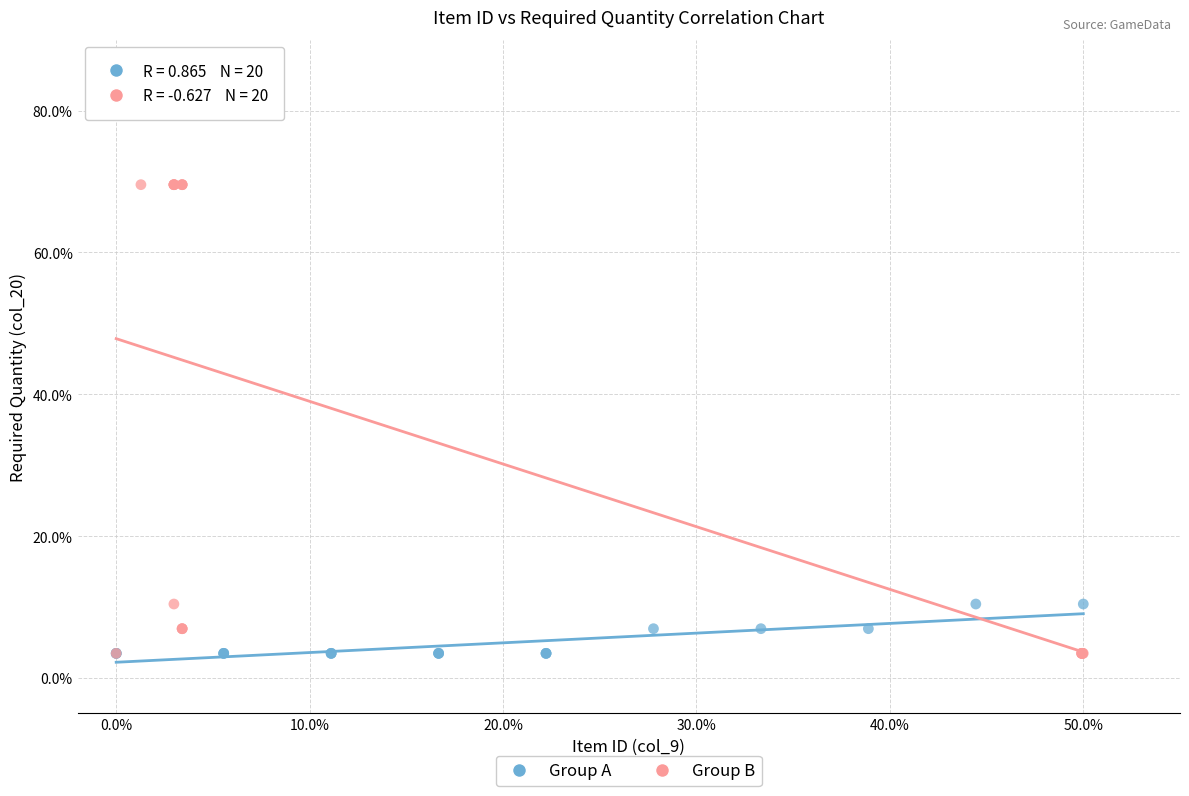

Which series has the widest spread of Y values?

Group B